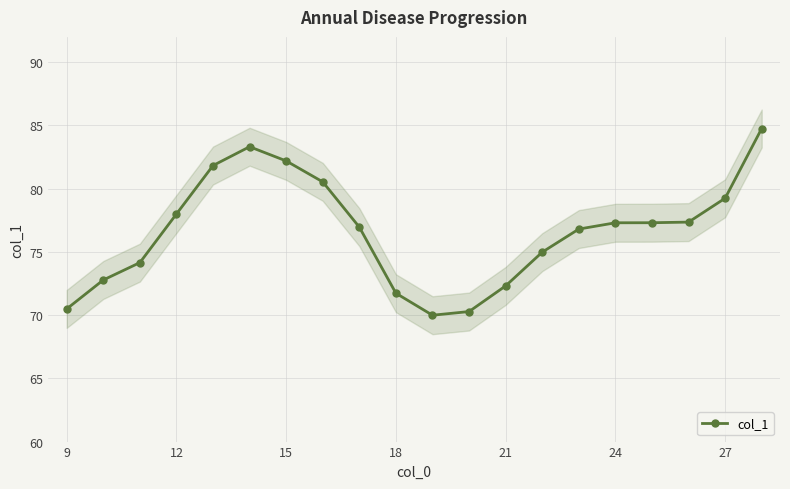

True or false: col_1 has more than 0 points higher than both neighbors.

True